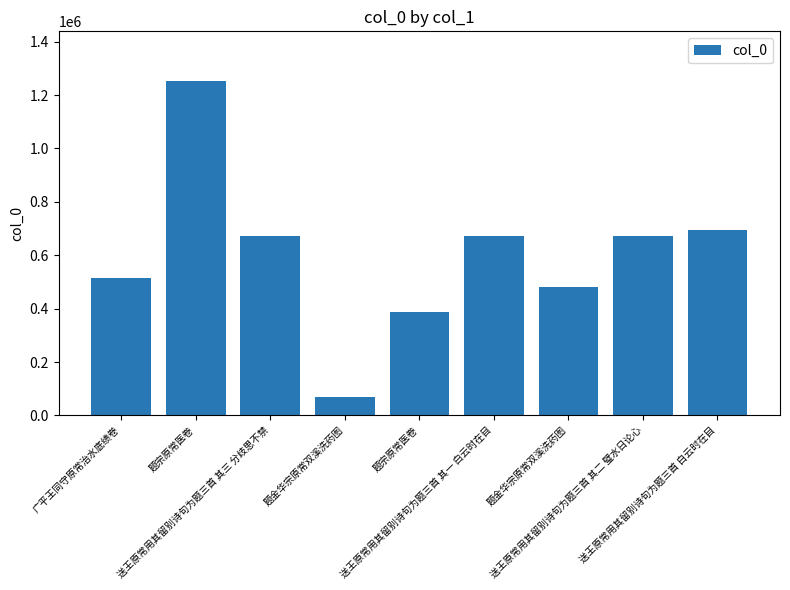

Does the chart contain stacked bars?

No